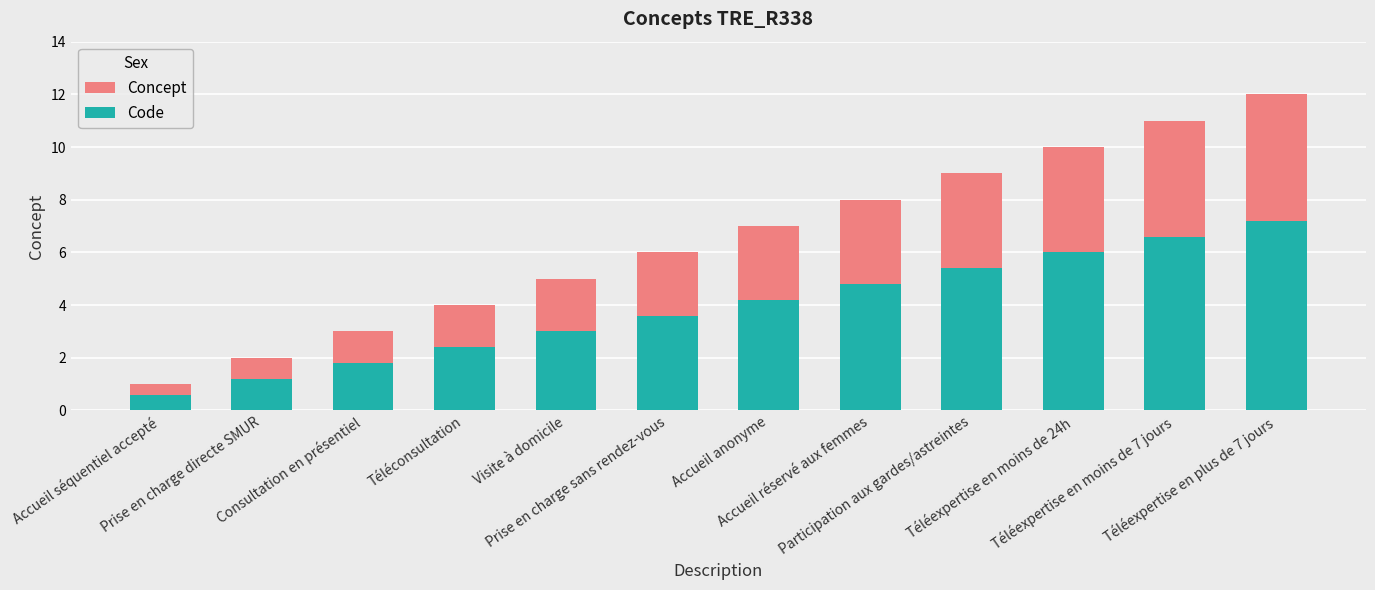

What is the highest value of the Code series?

7.2